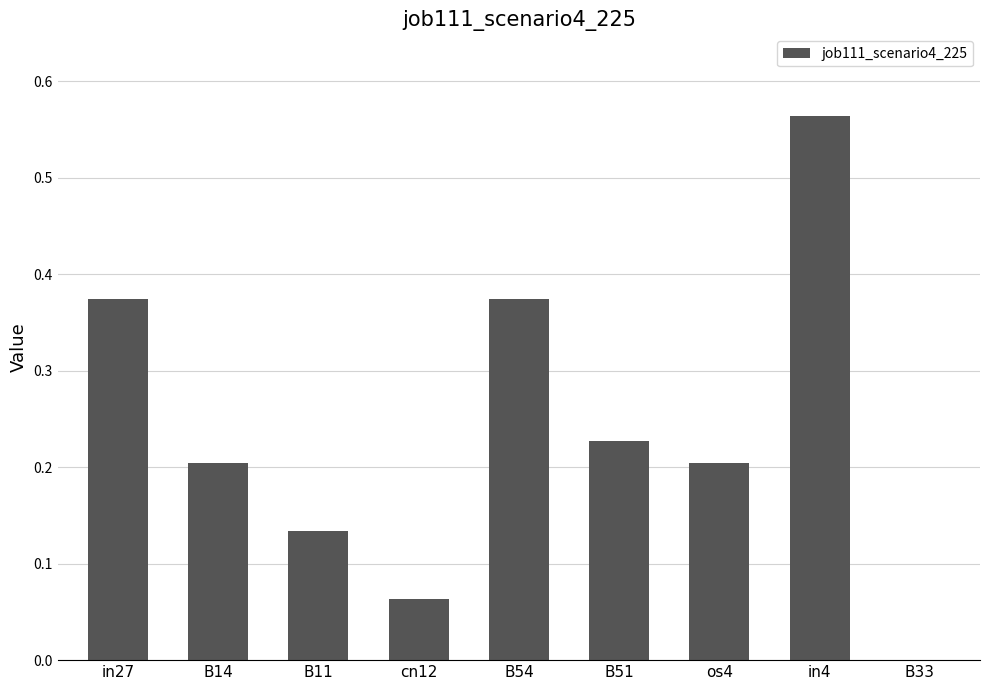

True or false: the data shows 0.2 at B14.

True